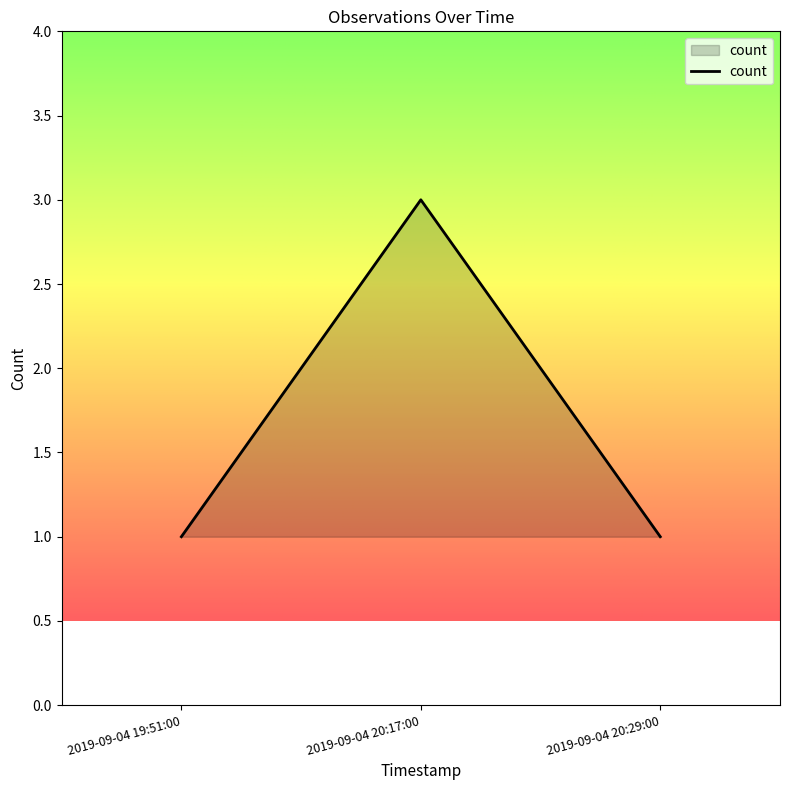

What position from the right is 2019-09-04 20:29:00?

1